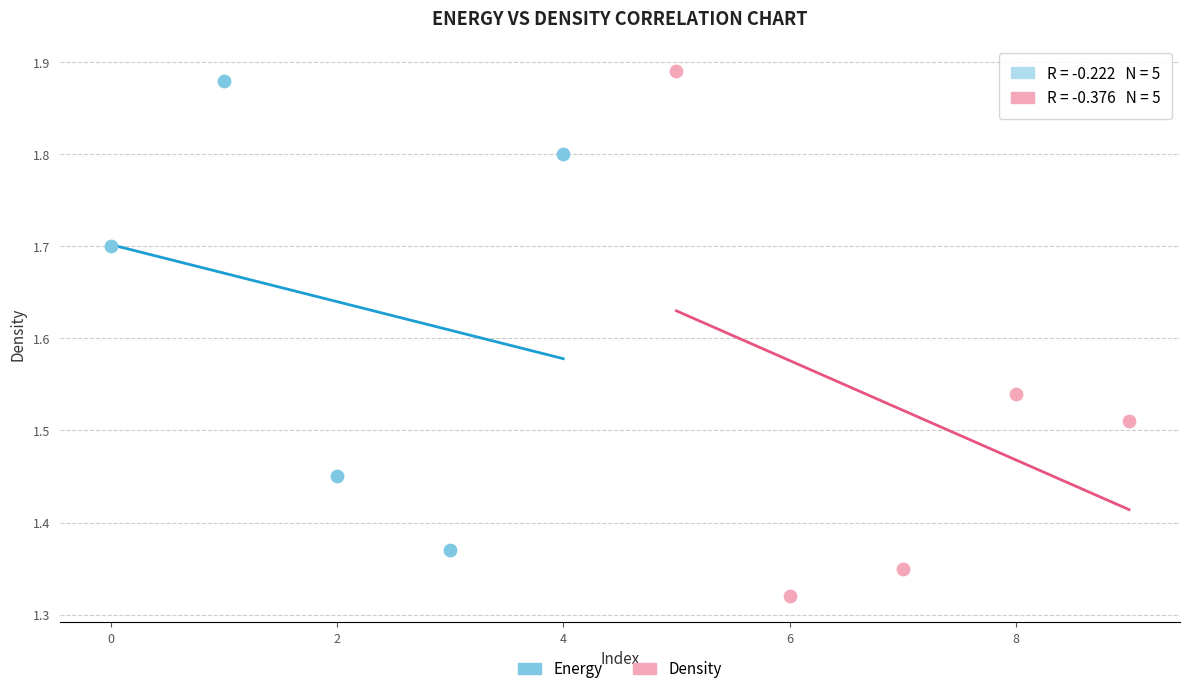

Which series contains the highest Y value?

Density